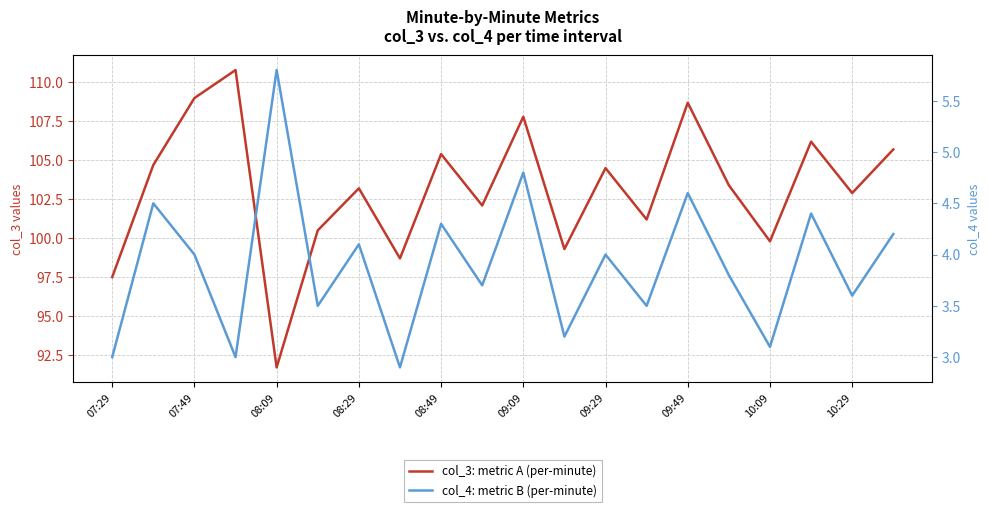

Between 17 and 10:09, which is larger?

17